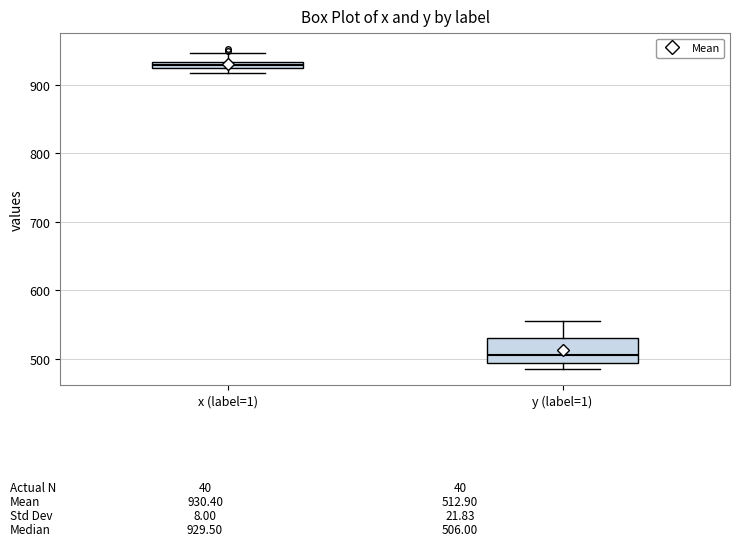

Where does the median line of the box for y (label=1) sit on the y-axis? The values are not printed on the chart, so give them approximately, as read against the axis.

510